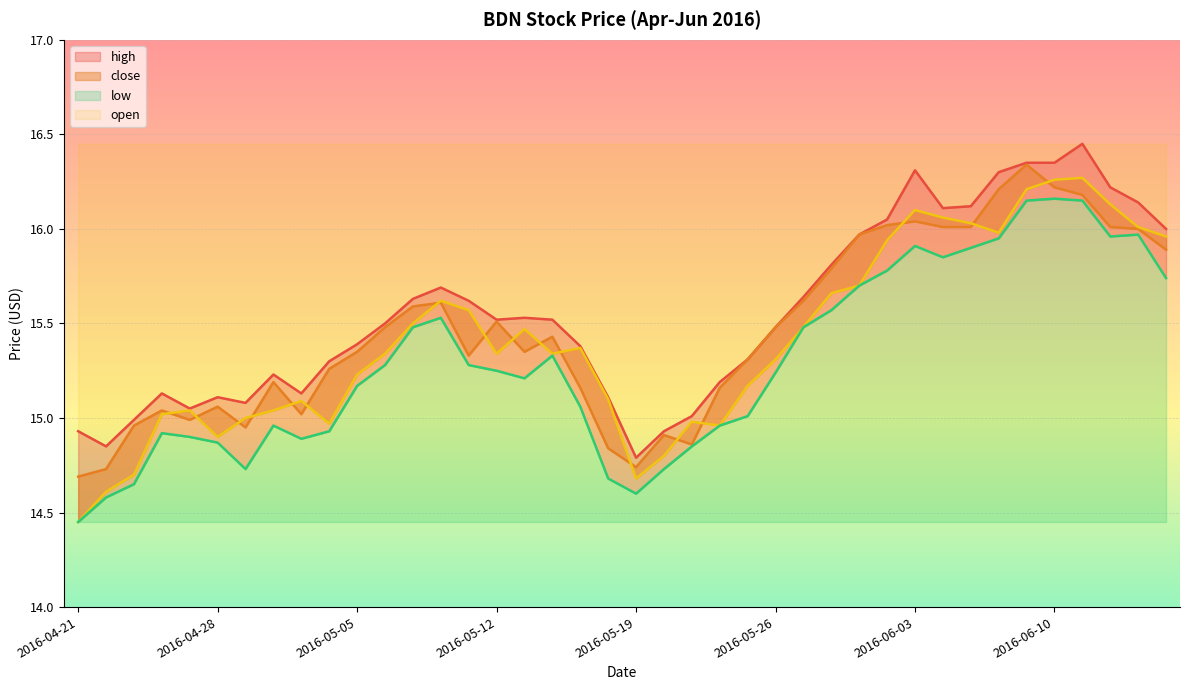

Which category has the highest value in the close series?

2016-06-09